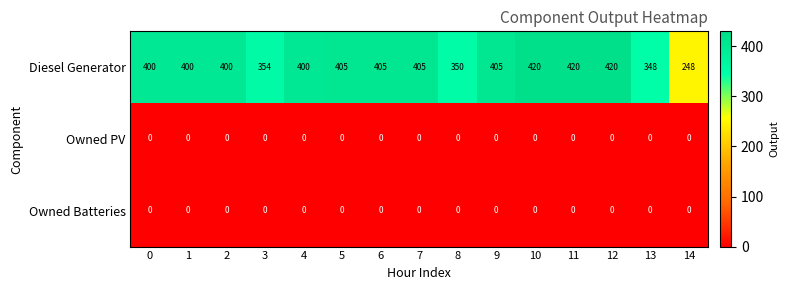

Which category has the lowest value in the Diesel Generator series?

14